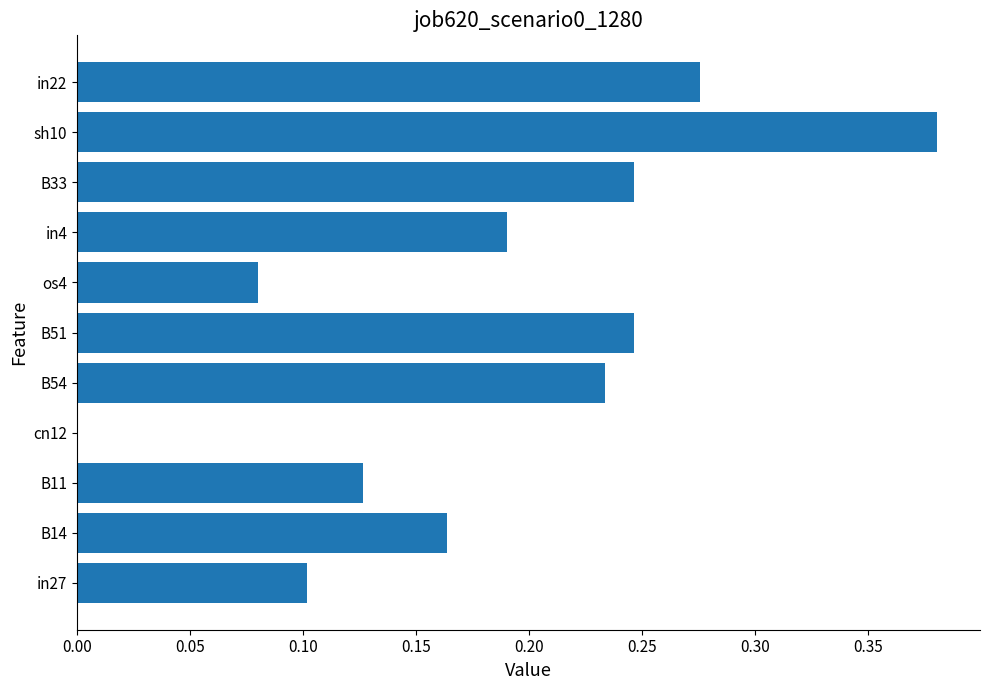

The chart shows a value of 0.1 at B54. True or false?

False